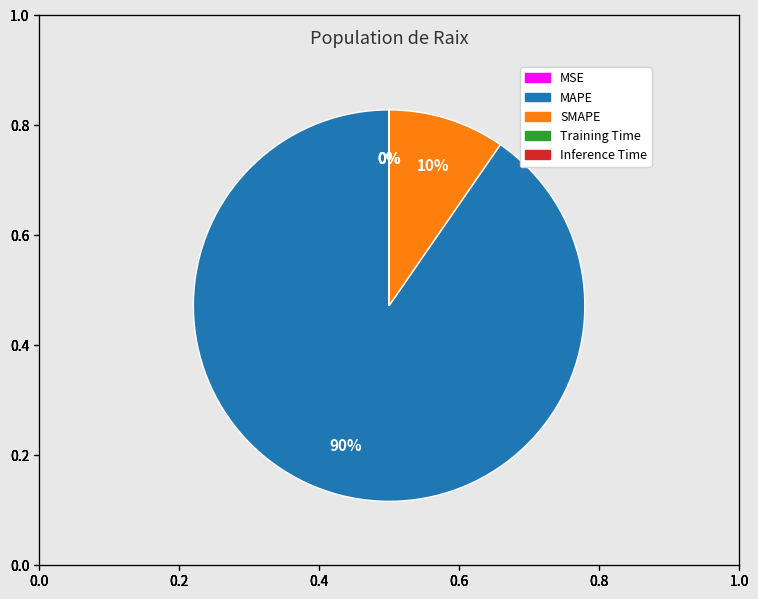

What is the largest slice in the pie chart?

MAPE